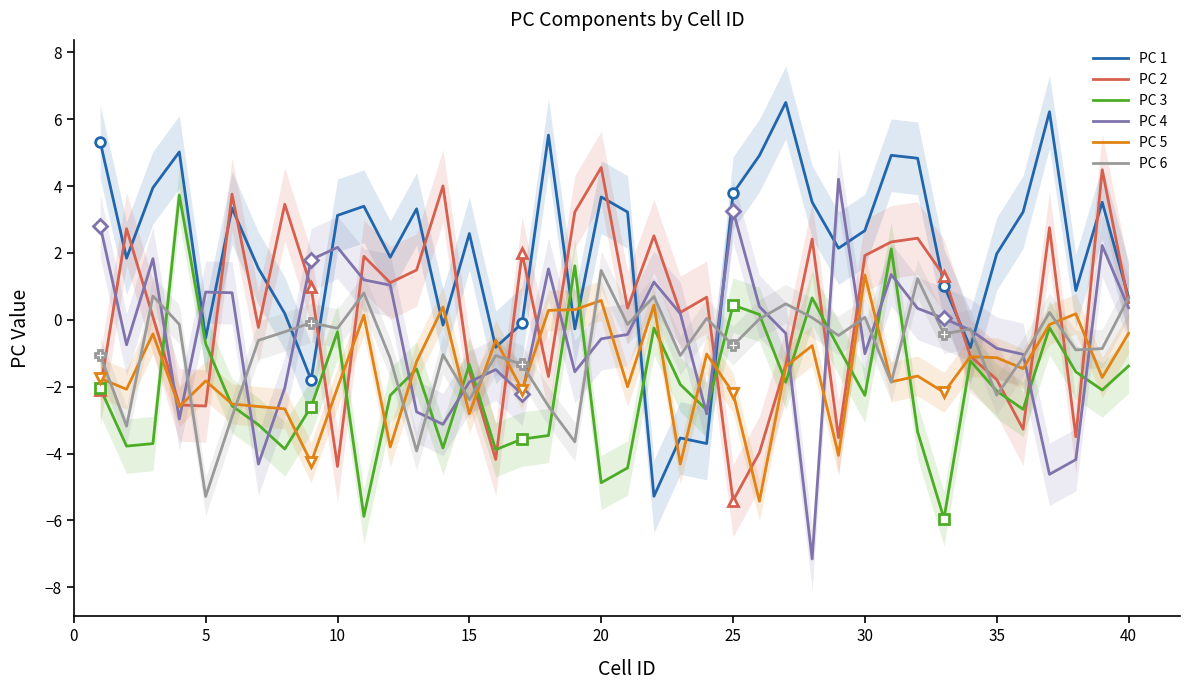

How many lines are shown in the chart?

6